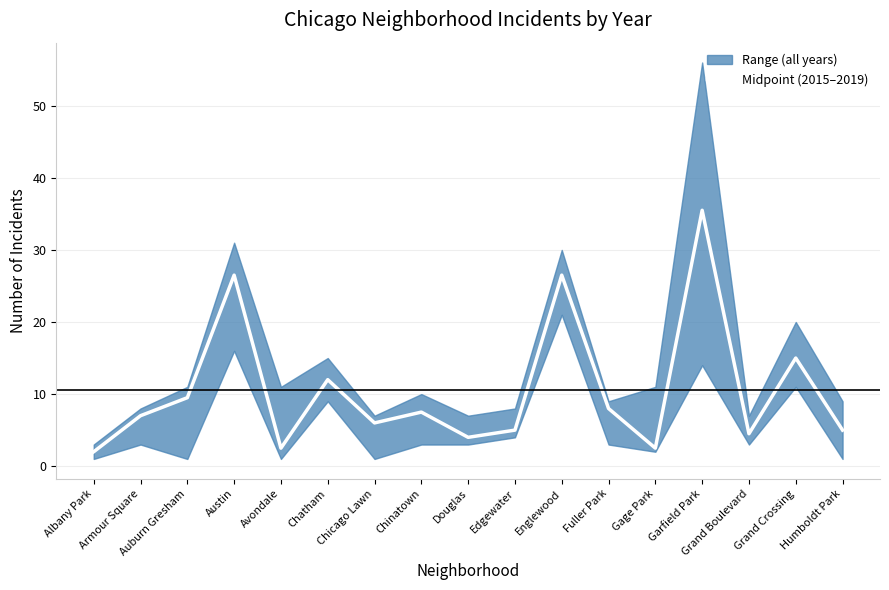

Is this an area chart (filled region under the line)?

No